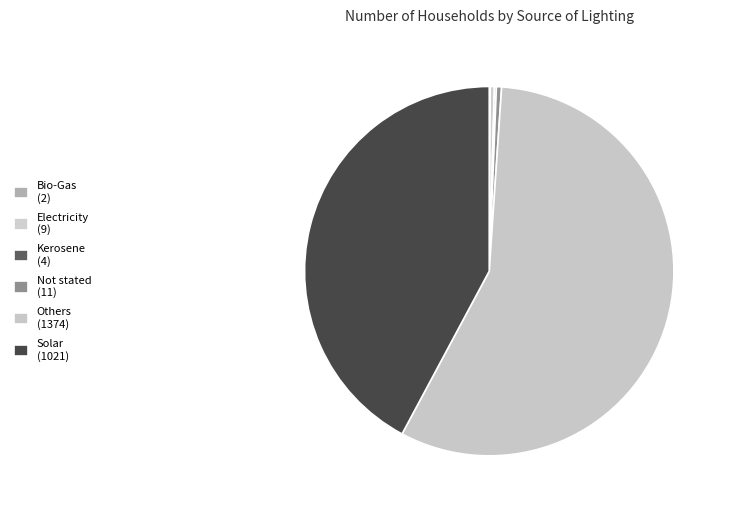

Is it true that Electricity is 10% of the pie?

False